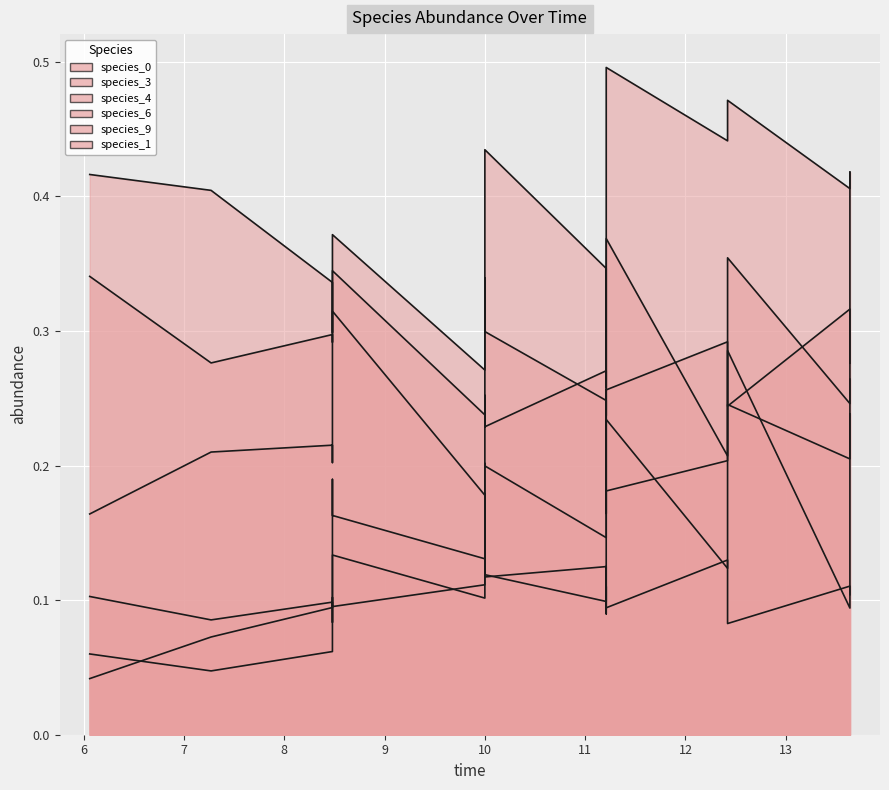

How many species_3 values are between 0 and 1?

15